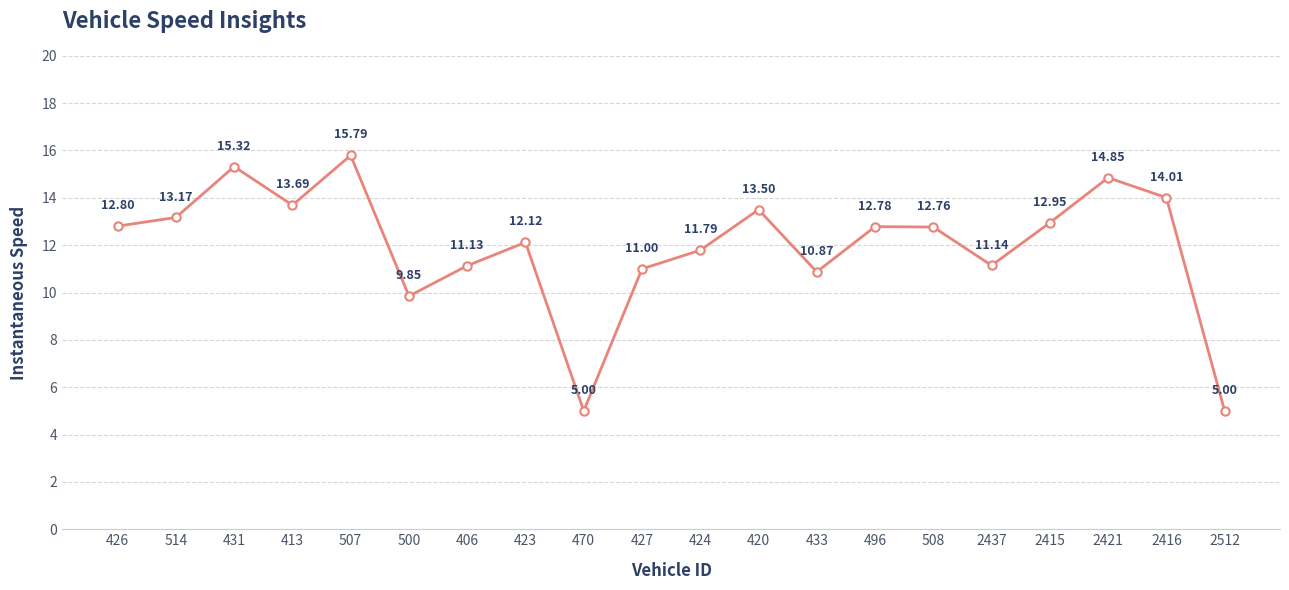

Is it true that the value at 423 is 12.1?

True